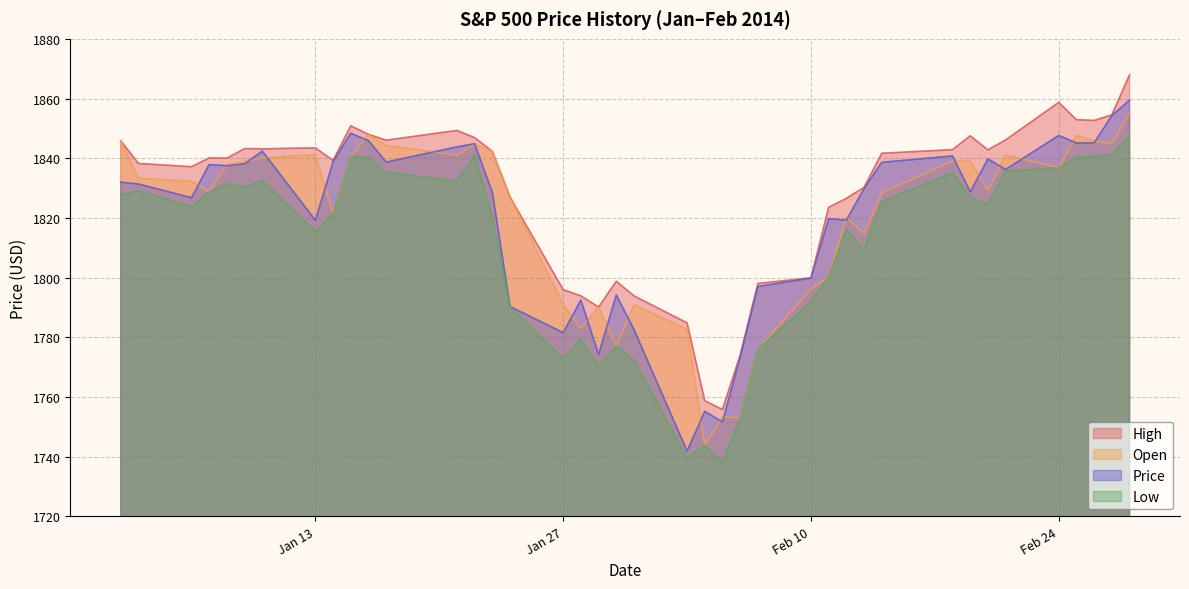

The Low series shows 3265.3 at 2014-01-06. True or false?

False